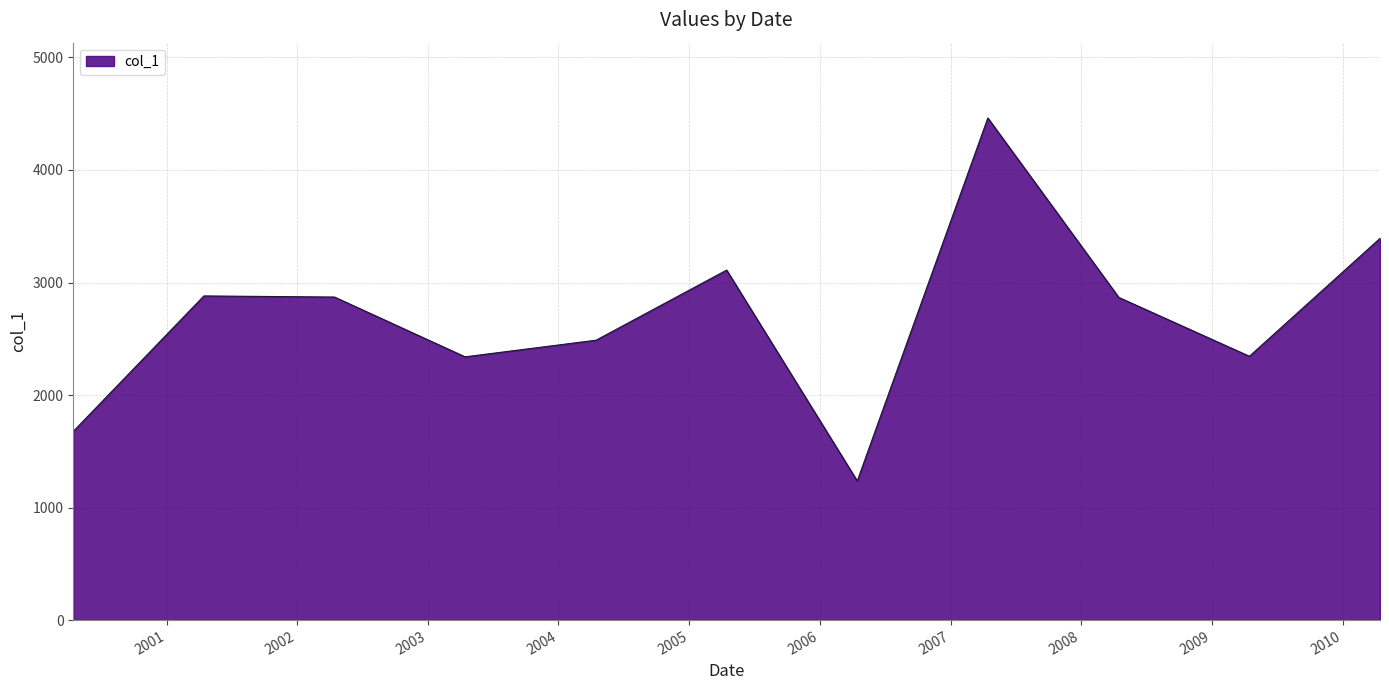

What is the greatest value displayed?

4462.1